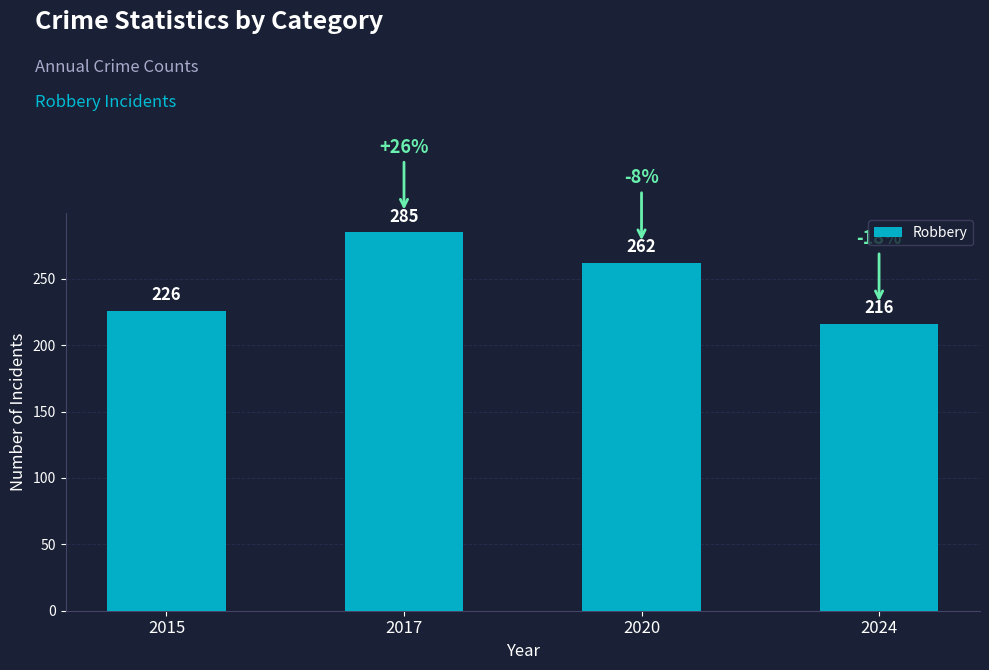

The value at 2017 is 405. True or false?

False